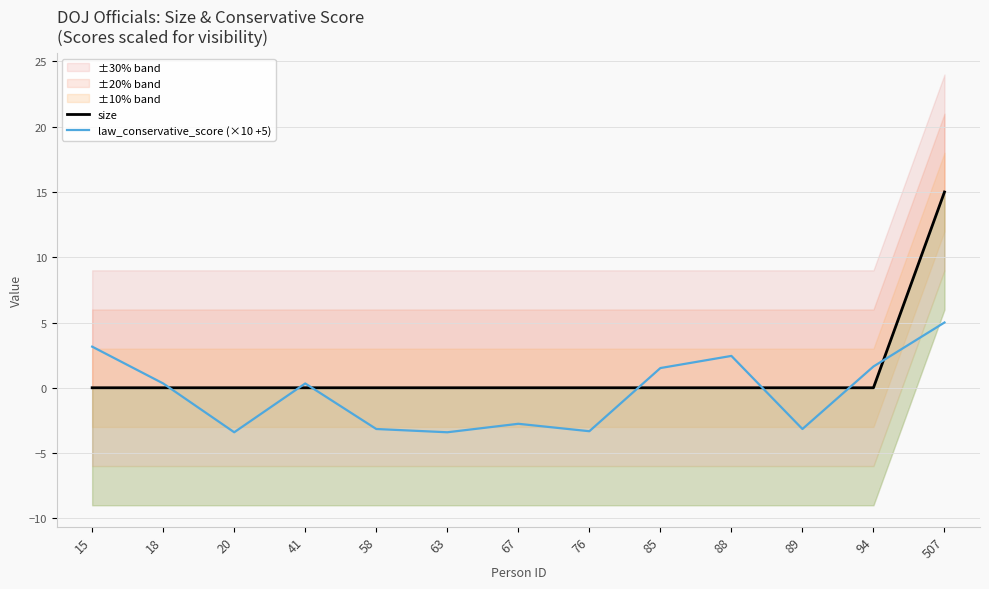

In law_conservative_score (×10 +5), how many points are higher than both neighbors (excluding endpoints)?

3